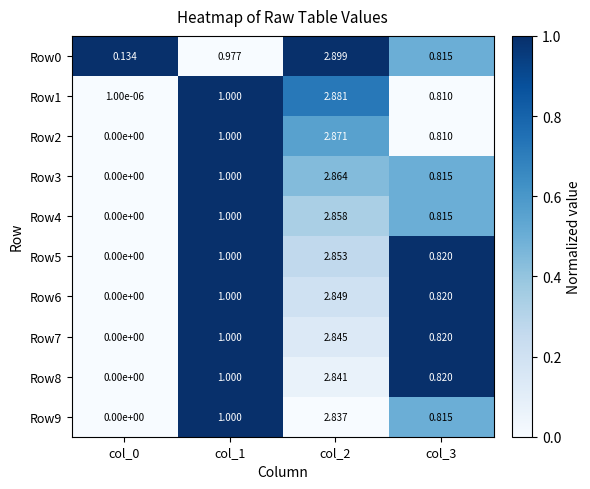

Is the value of Row9 at col_3 greater than the value of Row5 at col_0?

Yes